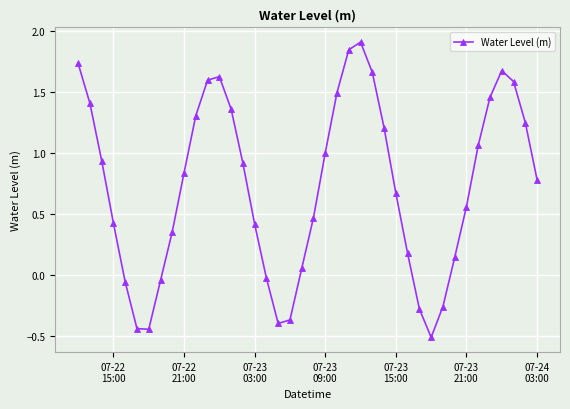

How many lines are shown in the chart?

1